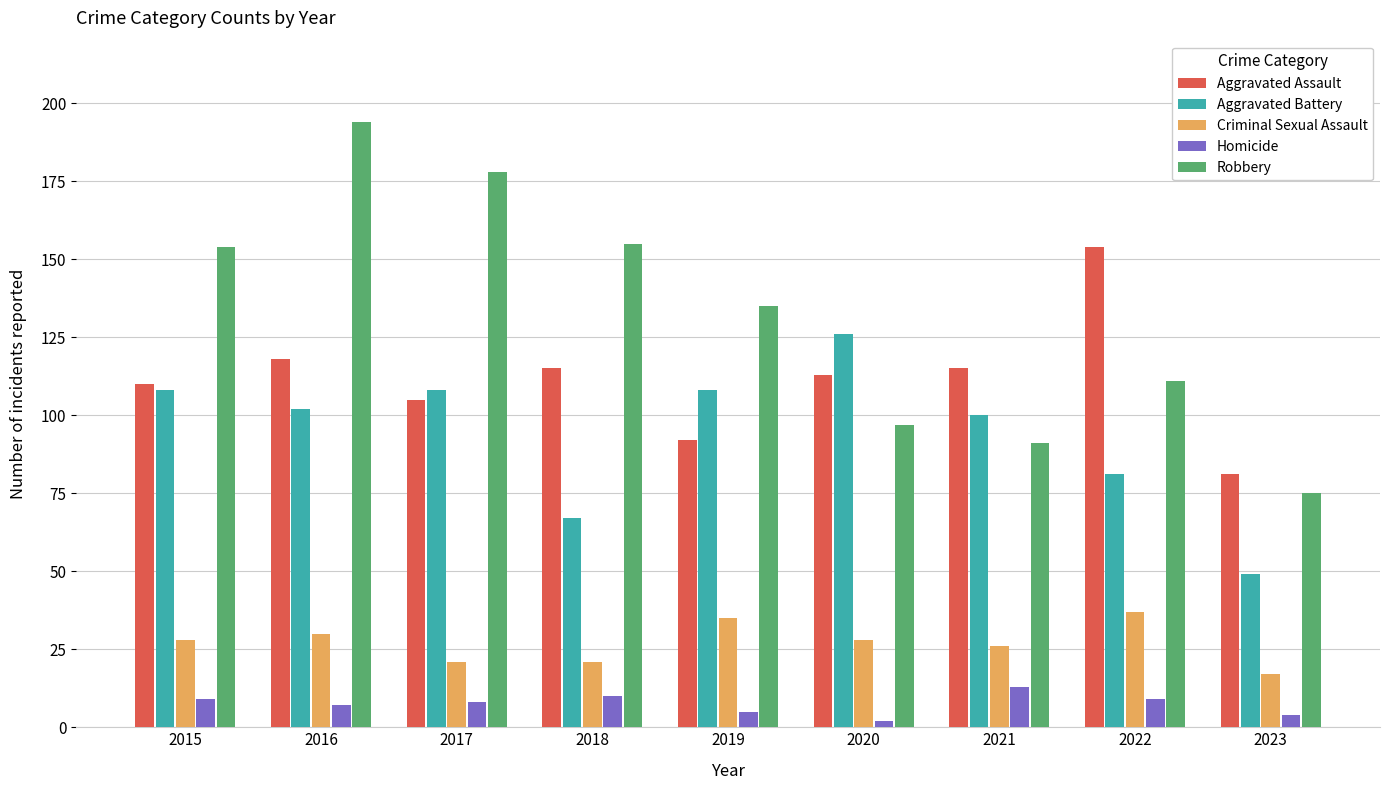

At which label does Aggravated Assault first exceed 113?

2016